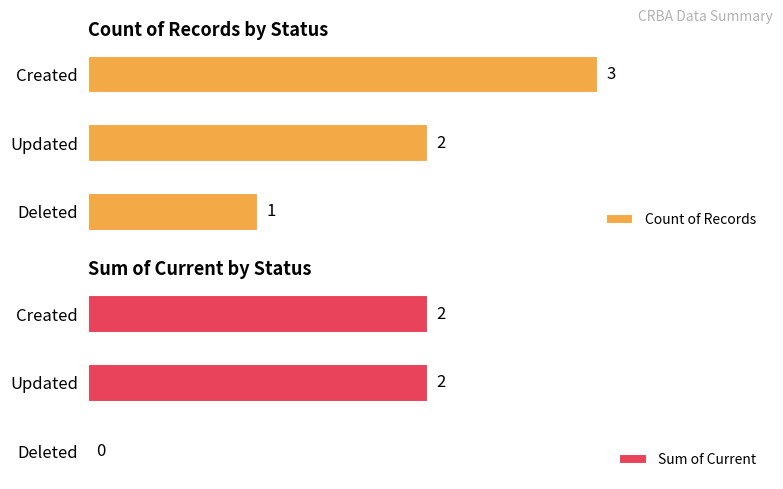

What is the average value of the Sum of Current series?

1